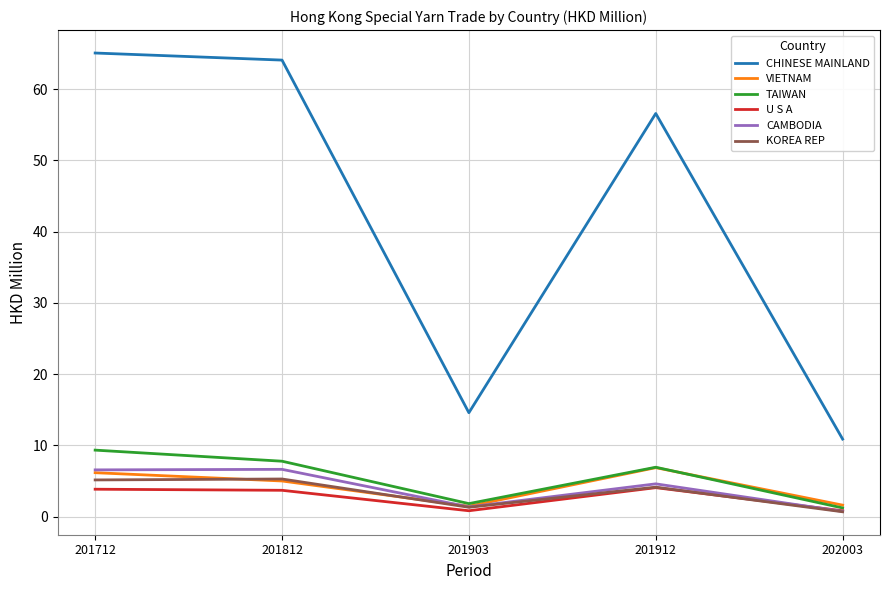

What is the maximum value shown in the chart?

65.1